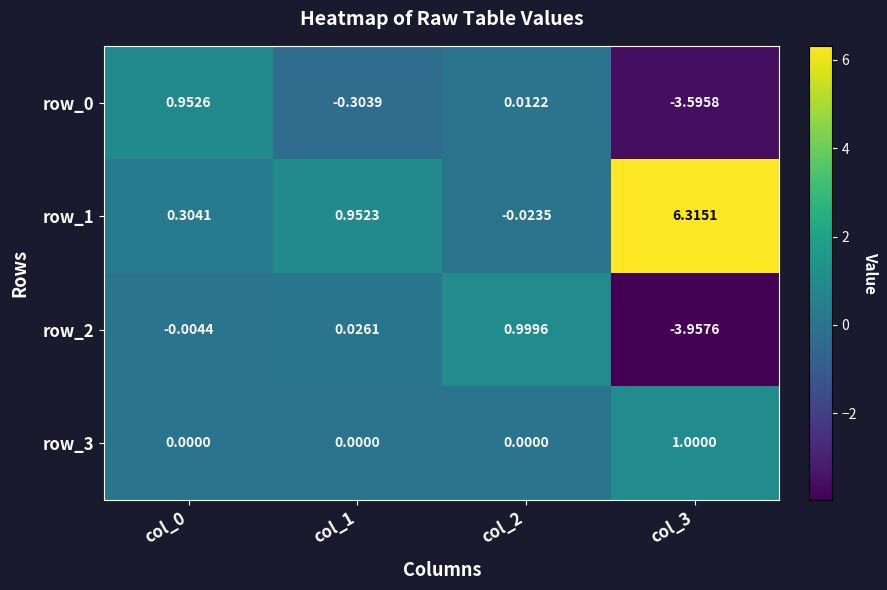

Rank the categories by row_1 value from highest to lowest.

col_3, col_1, col_0, col_2